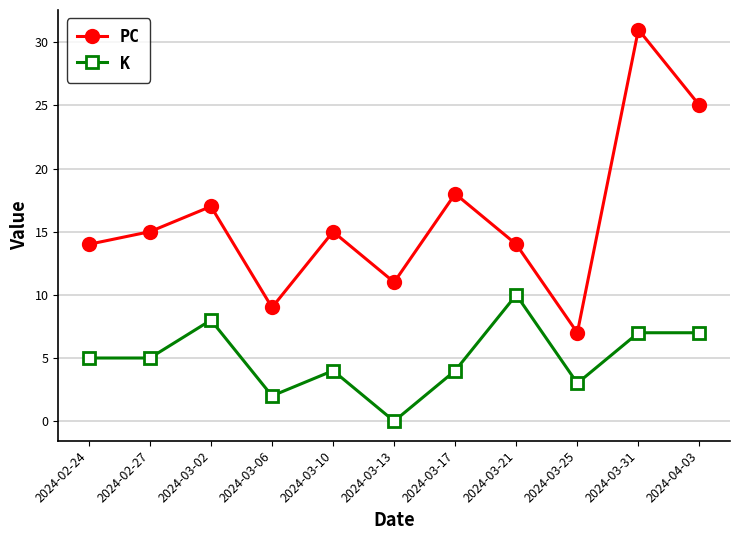

What is the sum of all PC values?

176